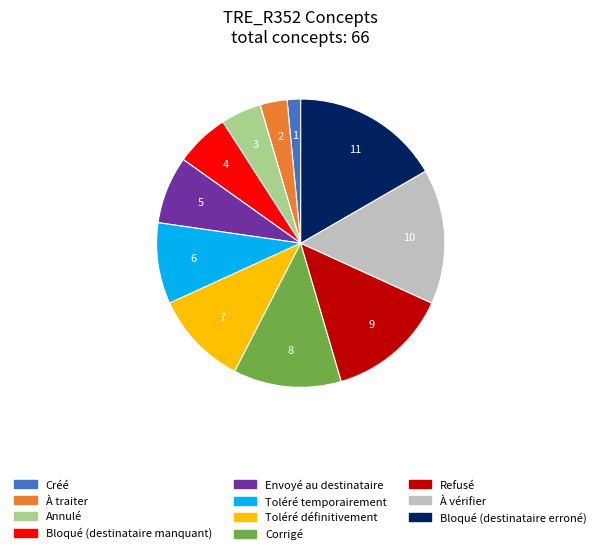

Count the number of slices in the pie.

11